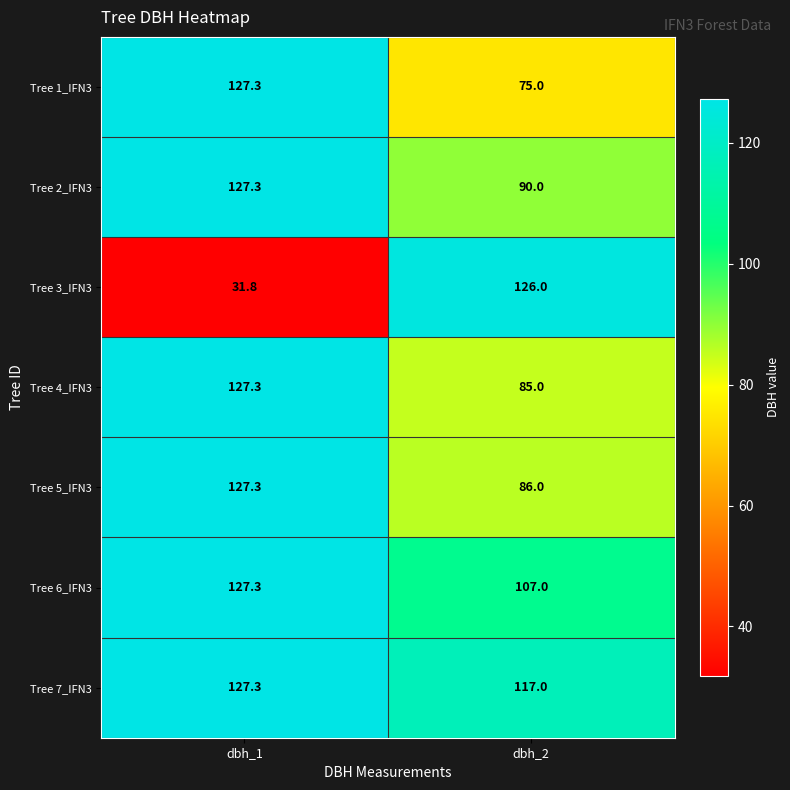

Reading left to right, list all the values displayed in this chart.

Tree 1_IFN3: 127.3	75.0
Tree 2_IFN3: 127.3	90.0
Tree 3_IFN3: 31.8	126.0
Tree 4_IFN3: 127.3	85.0
Tree 5_IFN3: 127.3	86.0
Tree 6_IFN3: 127.3	107.0
Tree 7_IFN3: 127.3	117.0